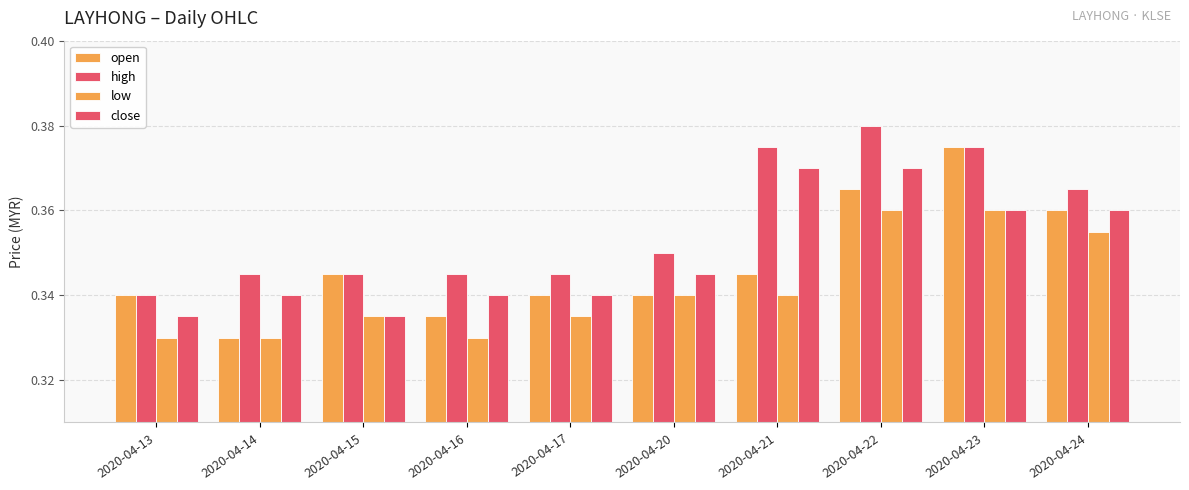

Reading right to left, transcribe all the data shown in this chart.

open: 2020-04-24=0.4	2020-04-23=0.4	2020-04-22=0.4	2020-04-21=0.3	2020-04-20=0.3	2020-04-17=0.3	2020-04-16=0.3	2020-04-15=0.3	2020-04-14=0.3	2020-04-13=0.3
high: 2020-04-24=0.4	2020-04-23=0.4	2020-04-22=0.4	2020-04-21=0.4	2020-04-20=0.3	2020-04-17=0.3	2020-04-16=0.3	2020-04-15=0.3	2020-04-14=0.3	2020-04-13=0.3
low: 2020-04-24=0.4	2020-04-23=0.4	2020-04-22=0.4	2020-04-21=0.3	2020-04-20=0.3	2020-04-17=0.3	2020-04-16=0.3	2020-04-15=0.3	2020-04-14=0.3	2020-04-13=0.3
close: 2020-04-24=0.4	2020-04-23=0.4	2020-04-22=0.4	2020-04-21=0.4	2020-04-20=0.3	2020-04-17=0.3	2020-04-16=0.3	2020-04-15=0.3	2020-04-14=0.3	2020-04-13=0.3